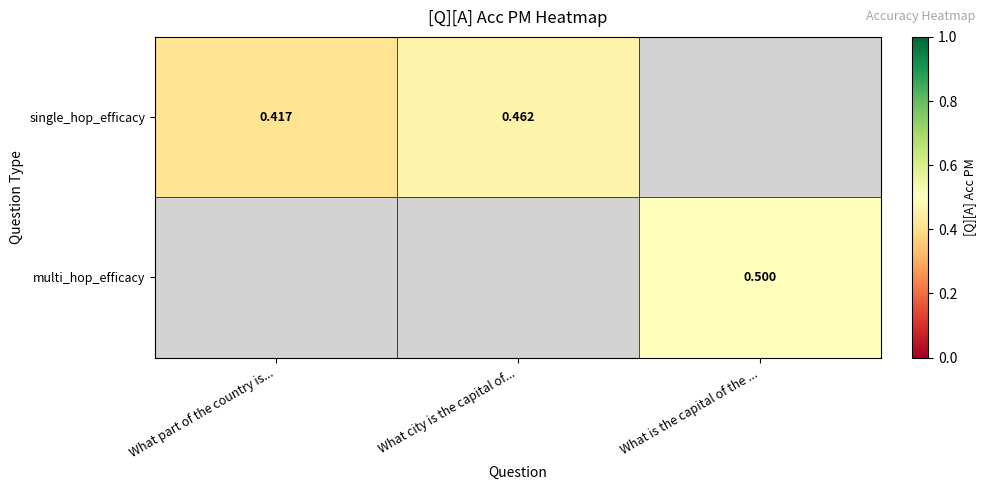

Which category has the lowest value across all series?

What part of the country is...